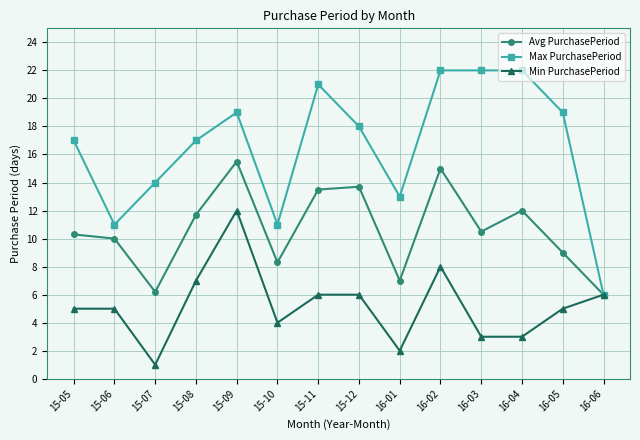

Rank the series by their maximum value, from highest to lowest.

Max PurchasePeriod, Avg PurchasePeriod, Min PurchasePeriod